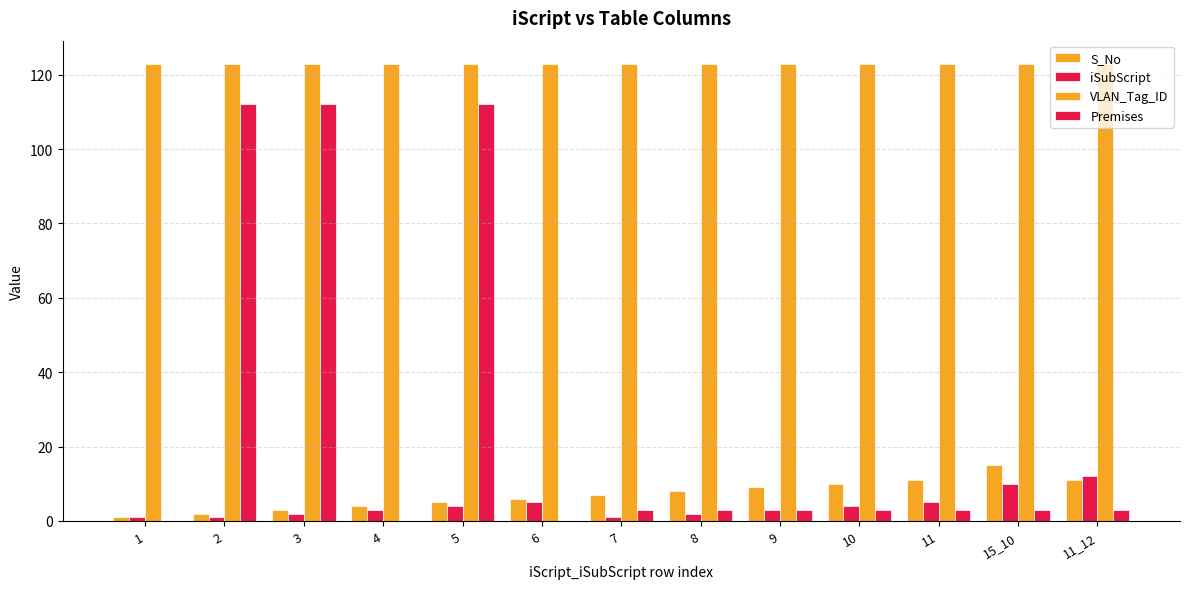

What is the difference between the maximum and second lowest values in the Premises series?

112